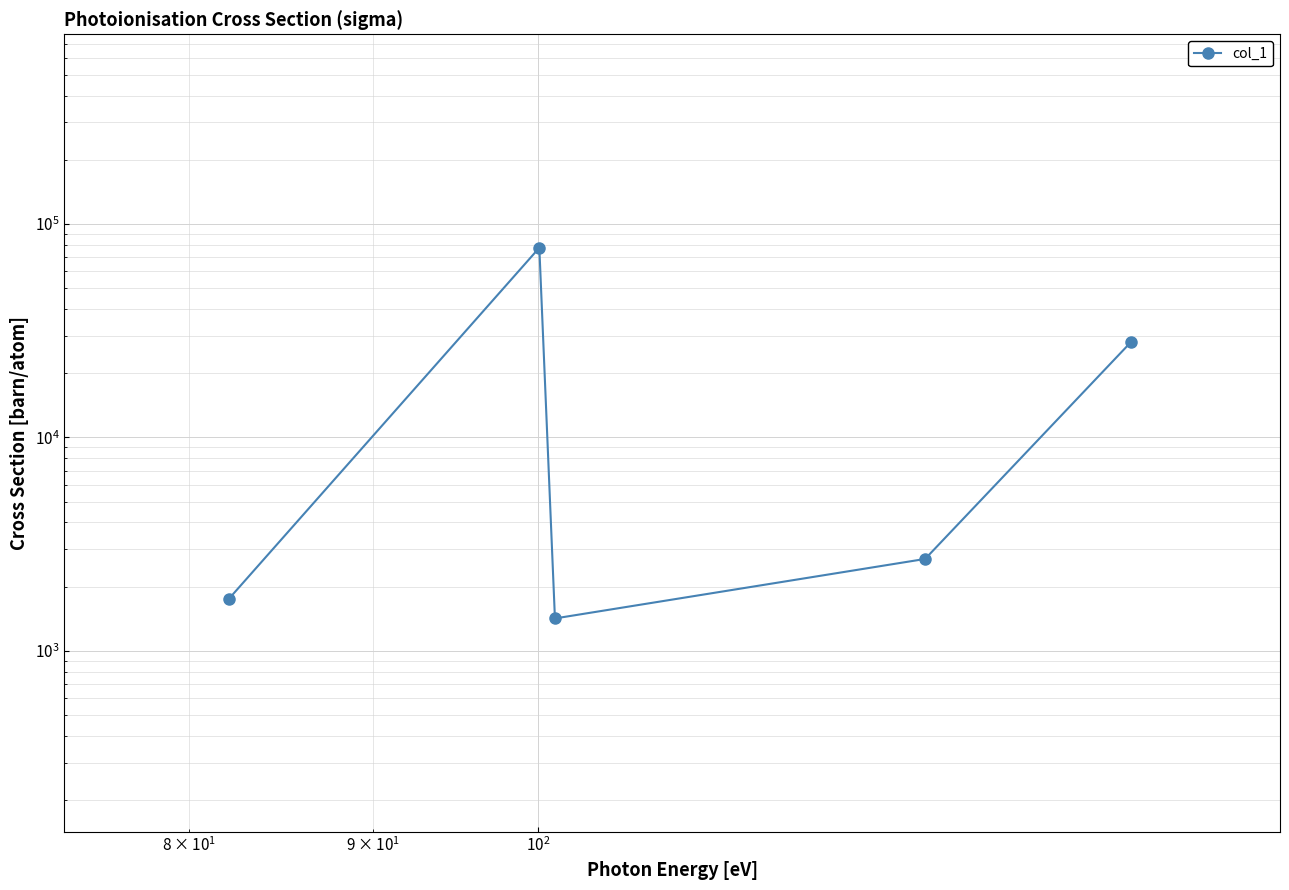

Is it true that the value at $\mathdefault{10^{0}}$ is 771.6?

False